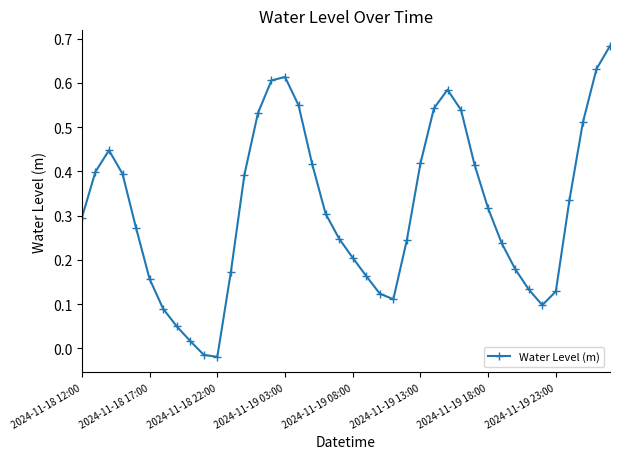

How many points are higher than both their immediate neighbors (excluding endpoints)?

3